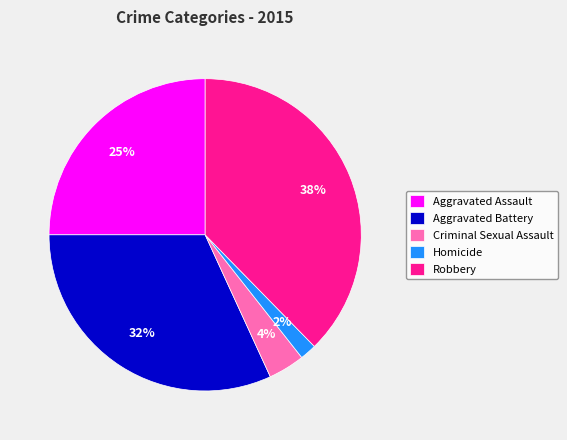

Does any single category account for the majority?

No